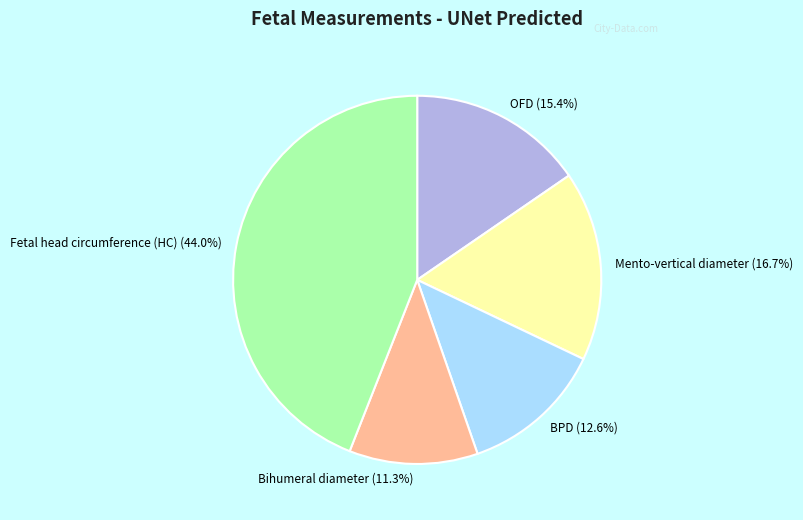

To the nearest percent, what is the average slice percentage?

20%